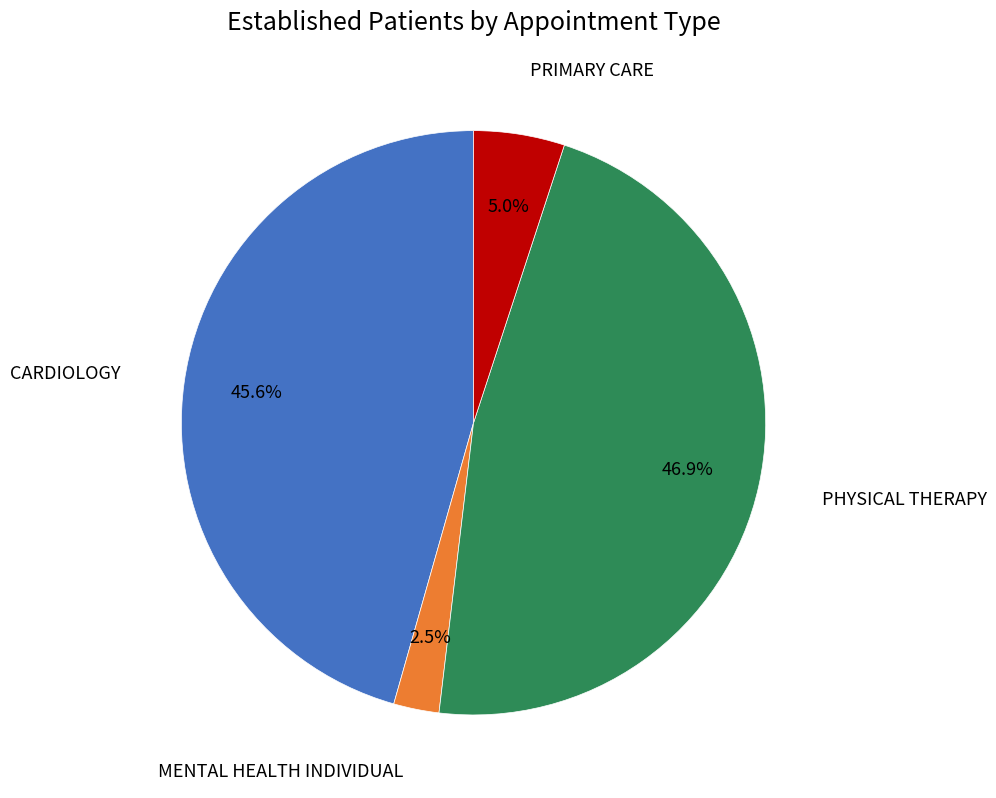

Is there any slice that represents more than half of the pie?

No